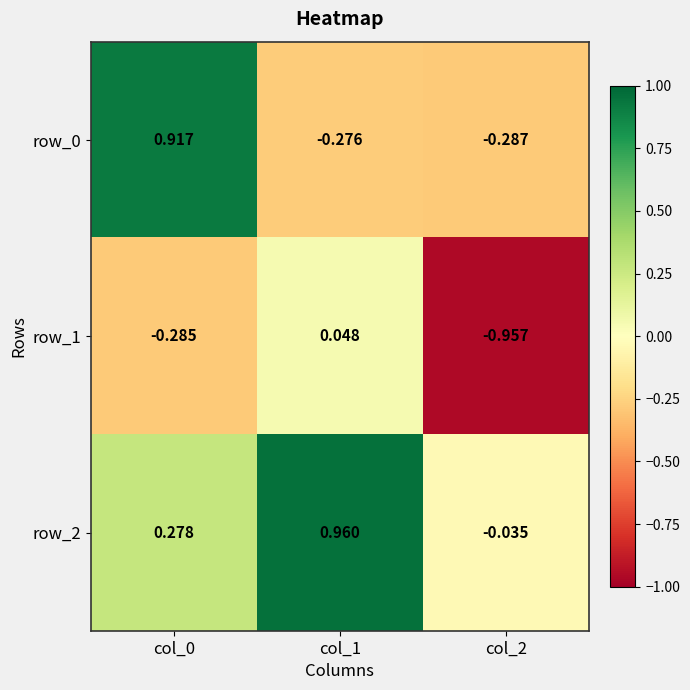

Is the value of row_1 at col_0 greater than the value of row_0 at col_2?

Yes